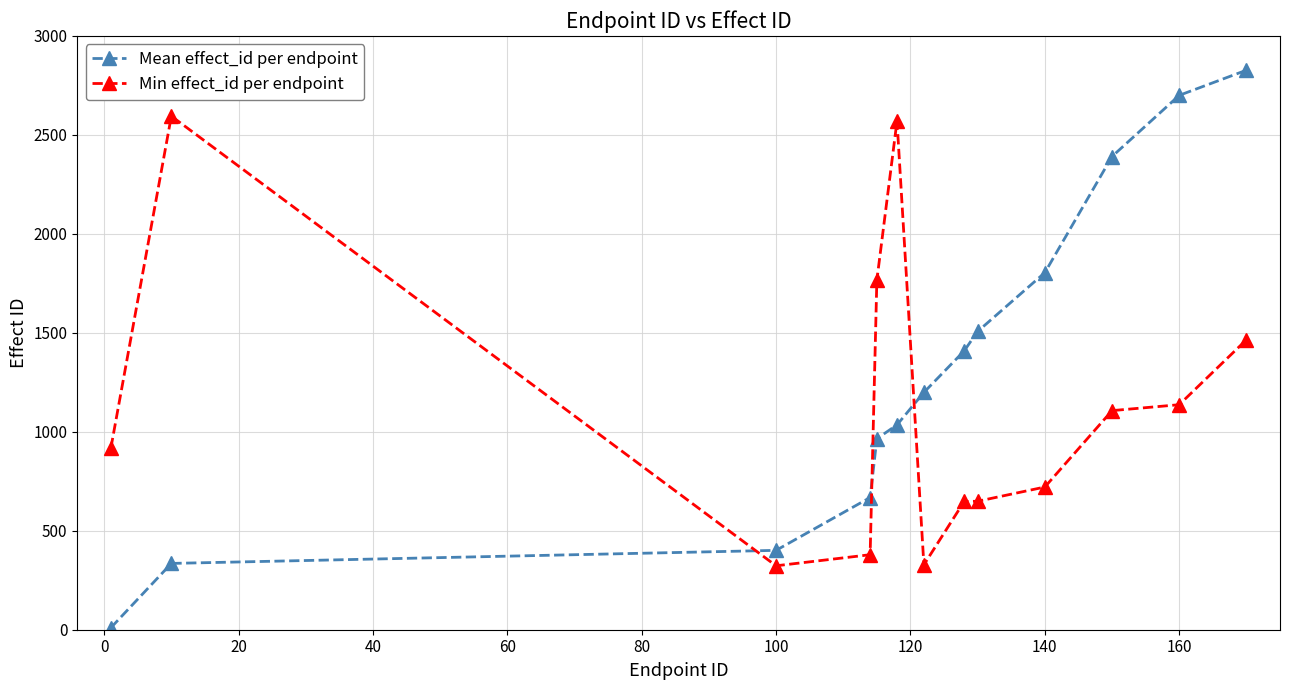

At how many categories does at least one series exceed 2258?

5